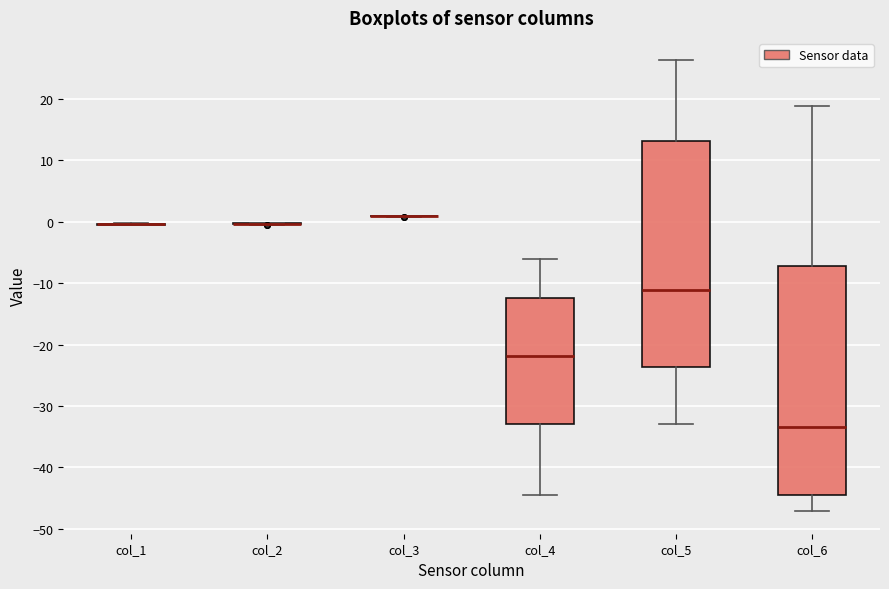

Reading left to right, read every box against the y-axis: the position of its median line, the range the box covers, and the ends of its whiskers. The values are not printed on the chart, so give them approximately, as read against the axis.

col_1: box collapsed to a line at 0, whiskers -1 to 0
col_2: box collapsed to a line at 0, whiskers 0 to 0
col_3: box collapsed to a line at 1, whiskers 1 to 1
col_4: median -22, box -33 to -12, whiskers -44 to -6
col_5: median -11, box -24 to 13, whiskers -33 to 26
col_6: median -33, box -45 to -7, whiskers -47 to 19